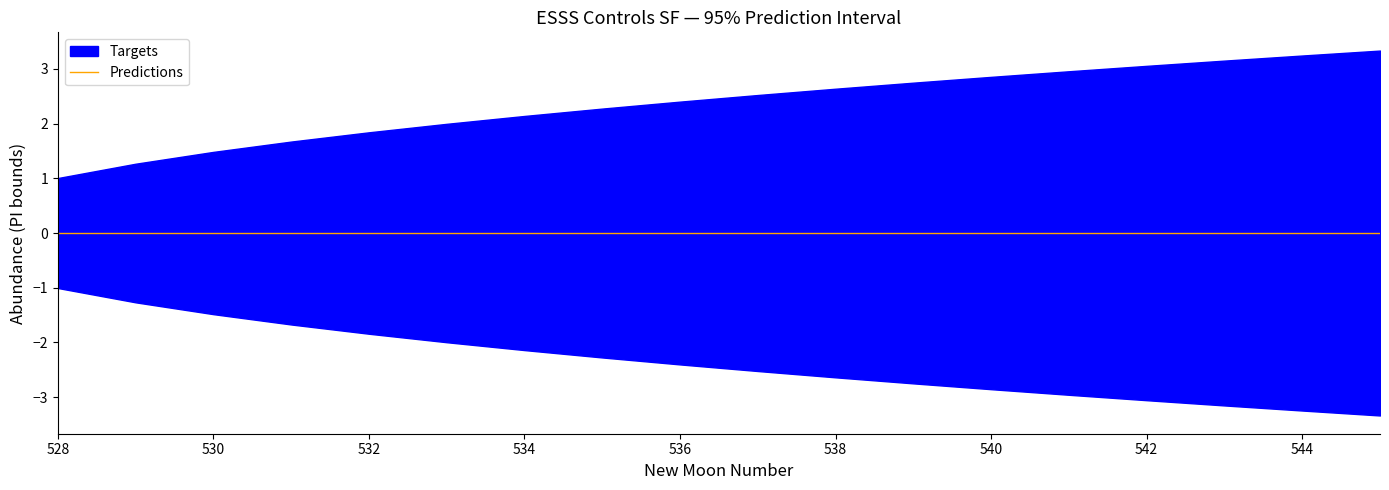

Reading left to right, what are all the values shown in this chart?

upper_pi: 1.0	1.3	1.5	1.7	1.8	2.0	2.1	2.3	2.4	2.5	2.6	2.7	2.9	3.0	3.1	3.2	3.2	3.3
lower_pi: -1.0	-1.3	-1.5	-1.7	-1.8	-2.0	-2.1	-2.3	-2.4	-2.5	-2.6	-2.7	-2.9	-3.0	-3.1	-3.2	-3.2	-3.3